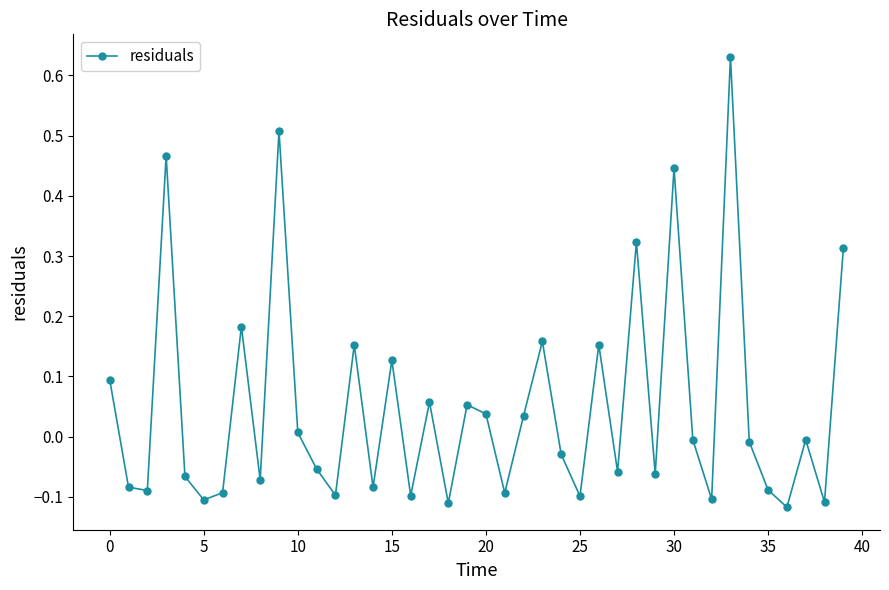

What is the sum of all values?

2.0